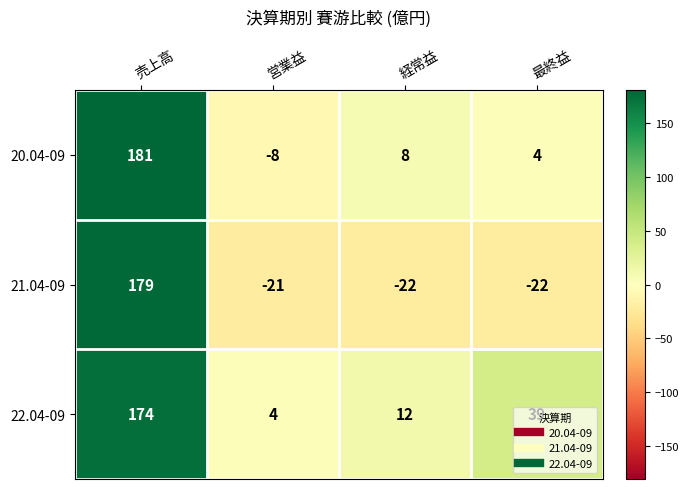

Is it true that 21.04-09 equals -22 at 最終益?

True